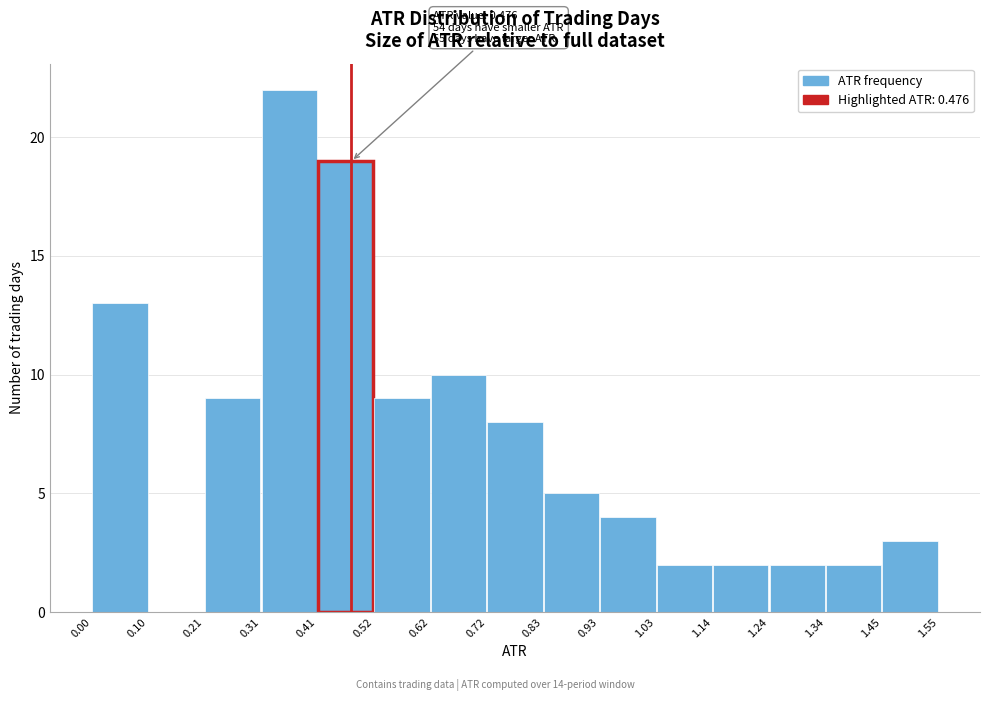

Which range on the x-axis has the tallest bar?

0.31 to 0.41